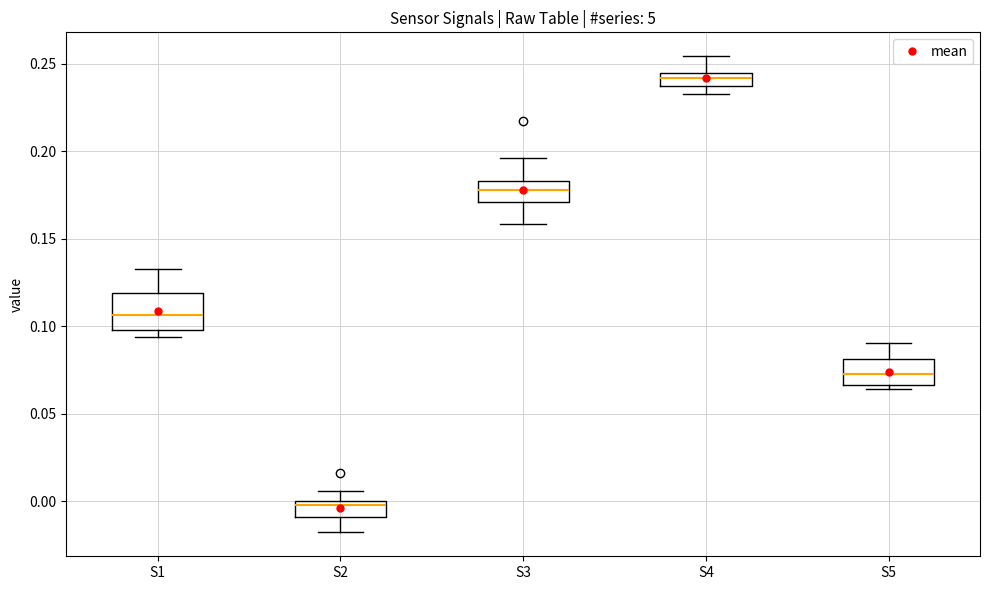

Where is the upper edge of the box for S1 on the y-axis? The values are not printed on the chart, so give them approximately, as read against the axis.

0.120